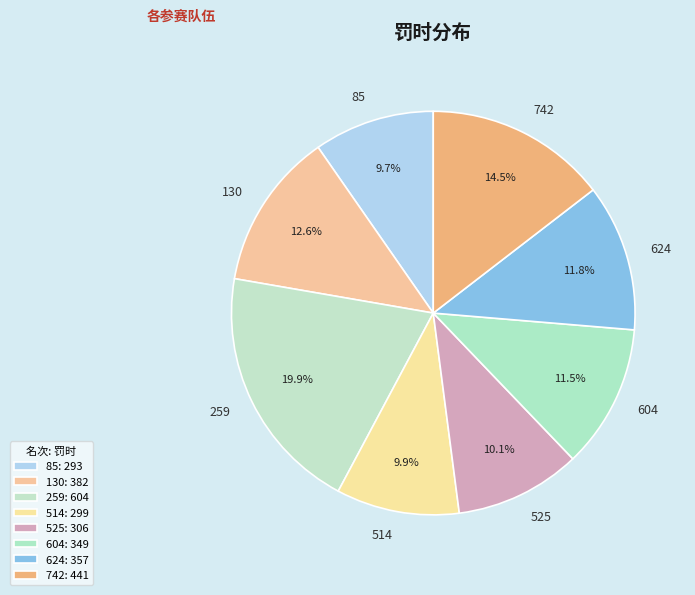

Is there a majority slice in this chart?

No